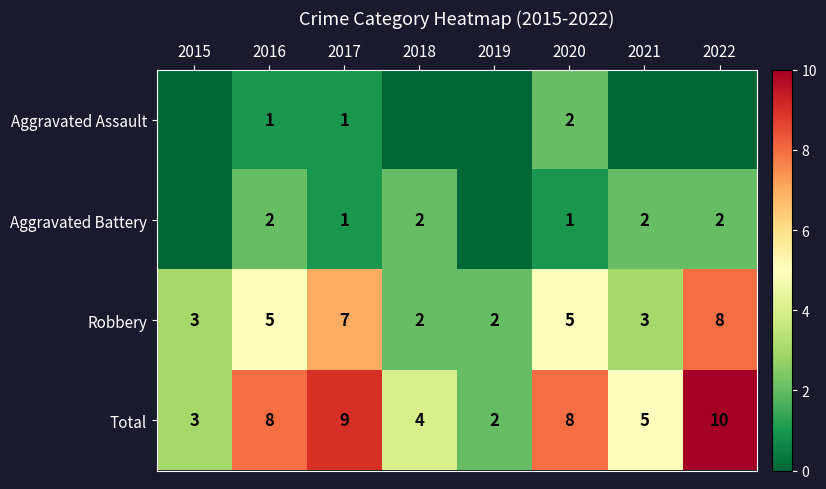

True or false: Robbery has a value of 2 at 2018.

True